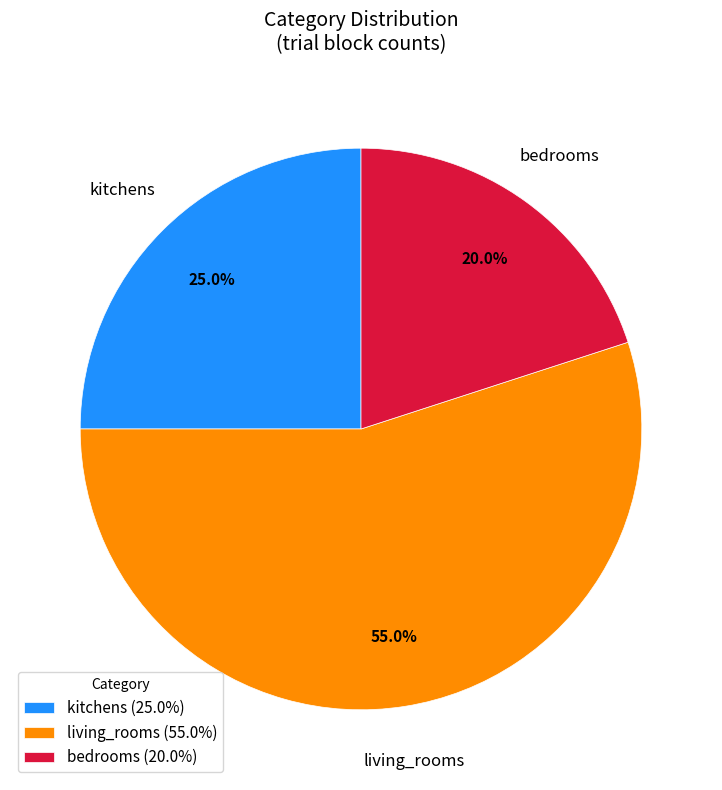

What is the total percentage of living_rooms and kitchens?

80.0%